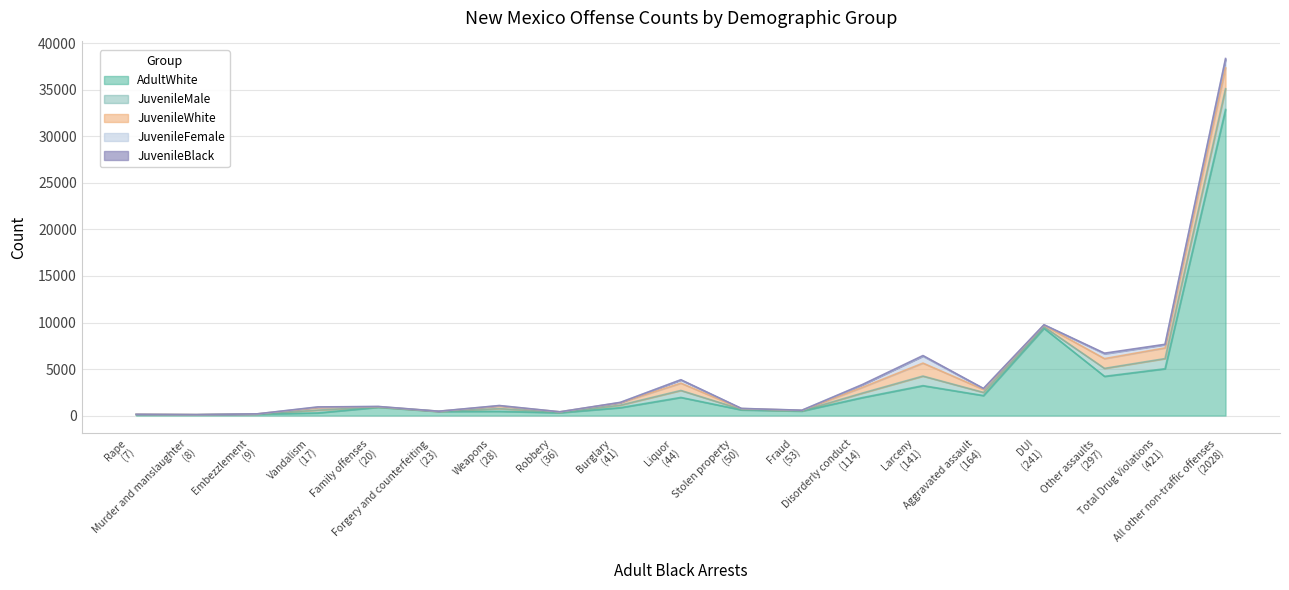

At how many categories does at least one series exceed 26430?

1